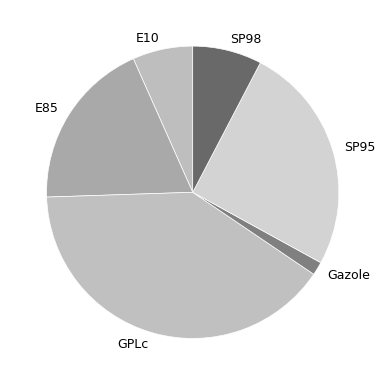

What is the ratio of the value at SP95 to the value at E10?

3.8